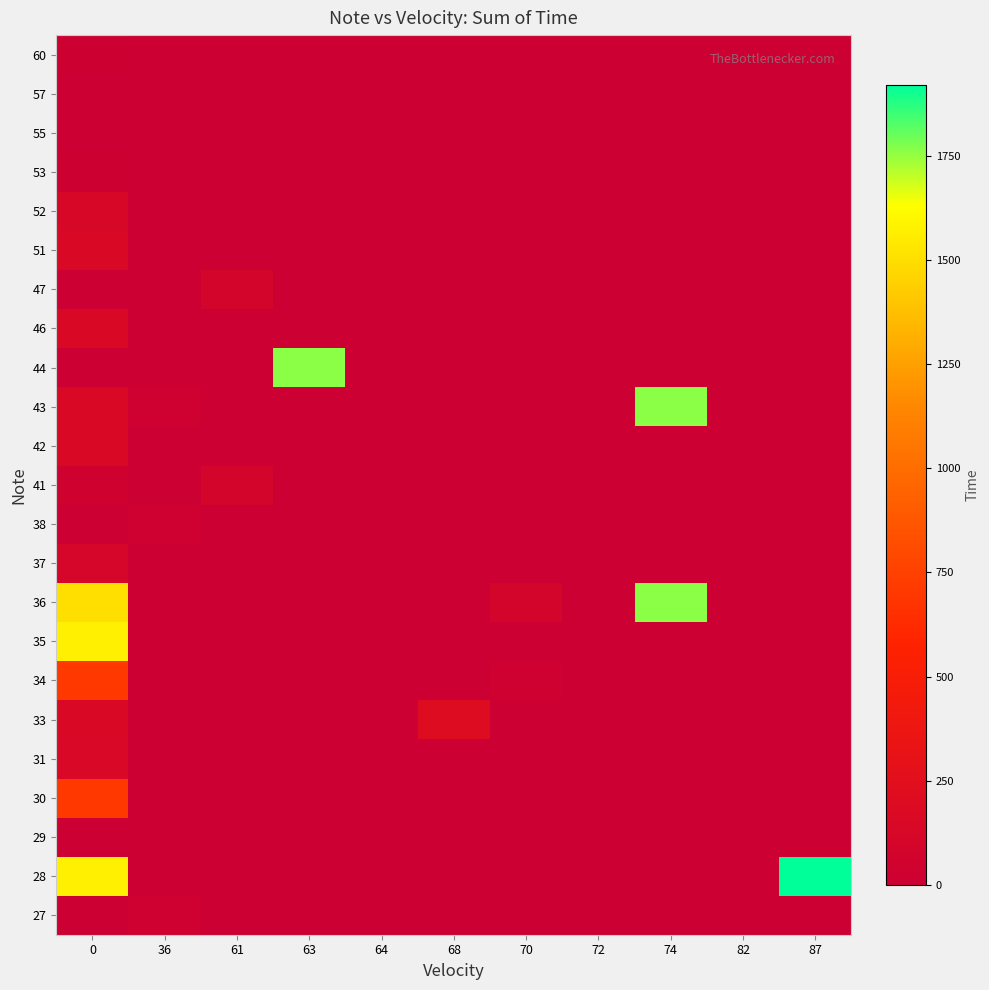

Reading left to right, what are all the values shown in this chart?

27: 0=0	36=28	61=0	63=0	64=0	68=0	70=0	72=0	74=0	82=0	87=0
28: 0=1568	36=0	61=0	63=0	64=0	68=0	70=0	72=0	74=0	82=0	87=1920
29: 0=0	36=0	61=0	63=0	64=0	68=0	70=0	72=0	74=0	82=0	87=0
30: 0=704	36=0	61=0	63=0	64=0	68=0	70=0	72=0	74=0	82=0	87=0
31: 0=140	36=0	61=0	63=0	64=0	68=0	70=0	72=0	74=0	82=0	87=0
33: 0=160	36=0	61=0	63=0	64=0	68=212	70=0	72=0	74=0	82=0	87=0
34: 0=704	36=0	61=0	63=0	64=0	68=0	70=28	72=0	74=0	82=0	87=0
35: 0=1568	36=0	61=0	63=0	64=0	68=0	70=0	72=0	74=0	82=0	87=0
36: 0=1500	36=0	61=0	63=0	64=0	68=0	70=100	72=0	74=1760	82=0	87=0
37: 0=112	36=0	61=0	63=0	64=0	68=0	70=0	72=0	74=0	82=0	87=0
38: 0=0	36=32	61=0	63=0	64=0	68=0	70=0	72=0	74=0	82=0	87=0
41: 0=48	36=0	61=96	63=0	64=0	68=0	70=0	72=0	74=0	82=0	87=0
42: 0=160	36=0	61=0	63=0	64=0	68=0	70=0	72=0	74=0	82=0	87=0
43: 0=160	36=32	61=0	63=0	64=0	68=0	70=0	72=0	74=1760	82=0	87=0
44: 0=0	36=0	61=0	63=1760	64=0	68=0	70=0	72=0	74=0	82=0	87=0
46: 0=160	36=0	61=0	63=0	64=0	68=0	70=0	72=0	74=0	82=0	87=0
47: 0=0	36=0	61=96	63=0	64=0	68=0	70=0	72=0	74=0	82=0	87=0
51: 0=160	36=0	61=0	63=0	64=0	68=0	70=0	72=0	74=0	82=0	87=0
52: 0=132	36=0	61=0	63=0	64=0	68=0	70=0	72=0	74=0	82=0	87=0
53: 0=20	36=0	61=0	63=0	64=0	68=0	70=0	72=0	74=0	82=0	87=0
55: 0=0	36=0	61=0	63=0	64=0	68=0	70=0	72=0	74=0	82=0	87=0
57: 0=0	36=0	61=0	63=0	64=0	68=0	70=0	72=0	74=0	82=0	87=0
60: 0=20	36=0	61=0	63=0	64=0	68=0	70=0	72=0	74=0	82=0	87=0